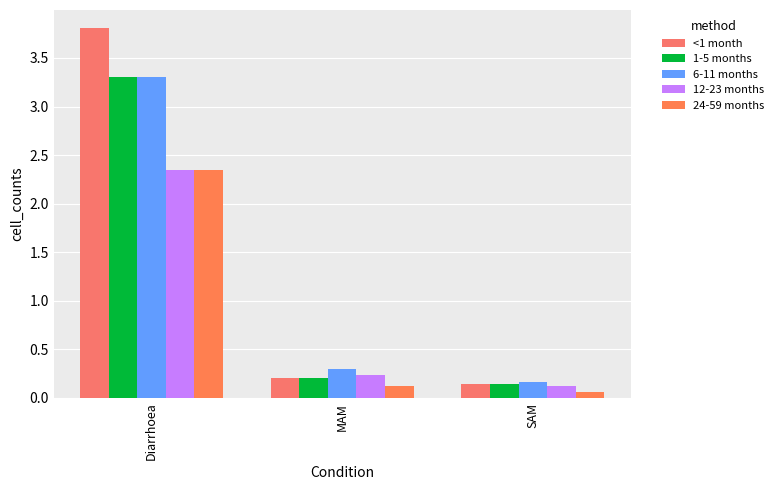

The value of 6-11 months at SAM is 0.3. True or false?

False